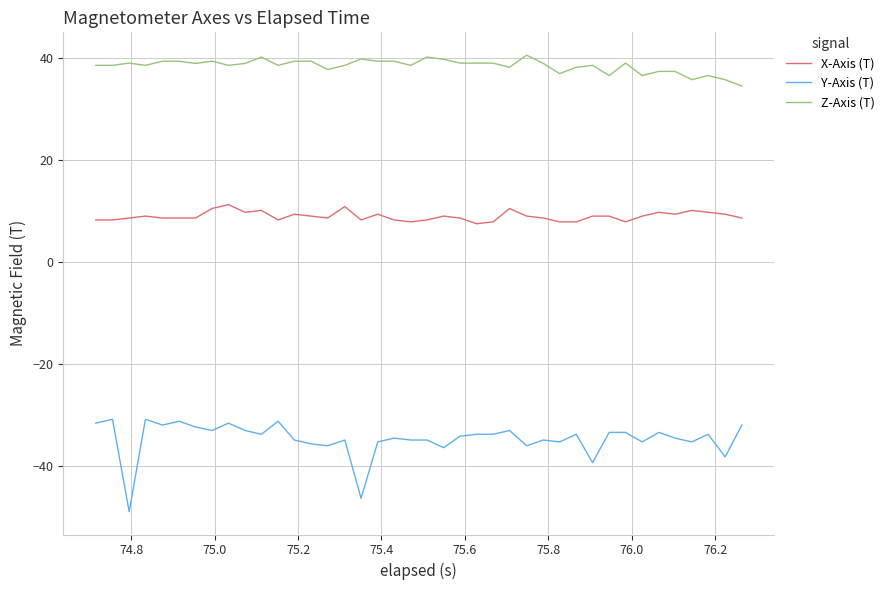

Rank the series by their average value, from highest to lowest.

Z-Axis (T), X-Axis (T), Y-Axis (T)